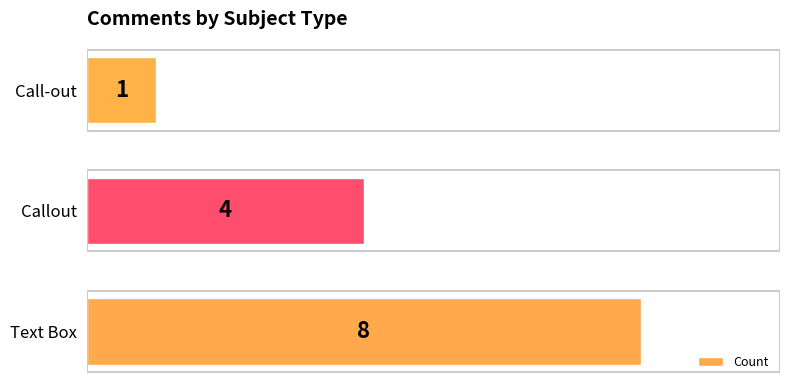

Between Call-out and Callout, which is larger?

Callout